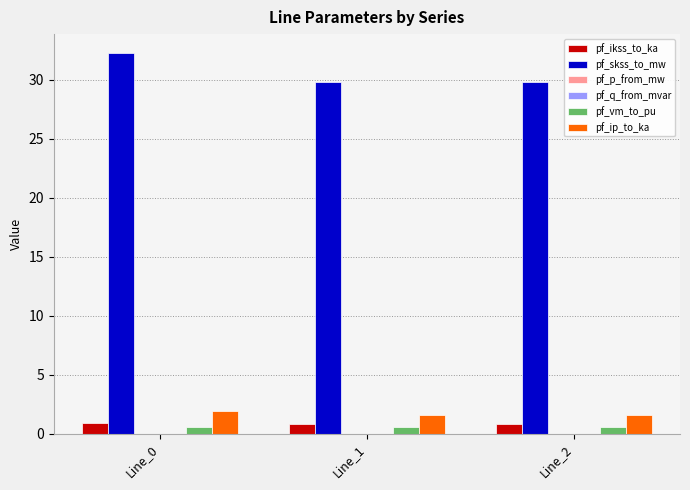

Is it true that pf_skss_to_mw equals 53.4 at Line_2?

False